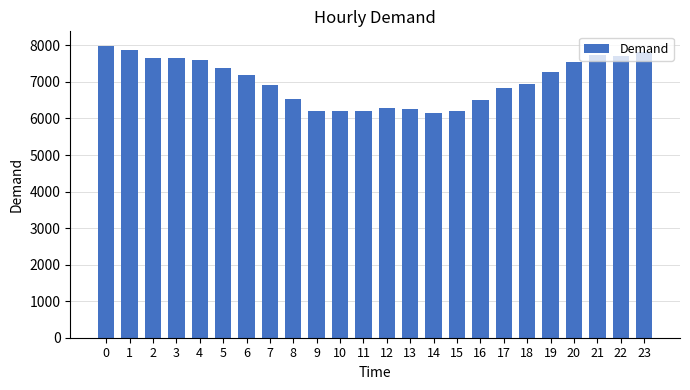

Read the value at 4.

7593